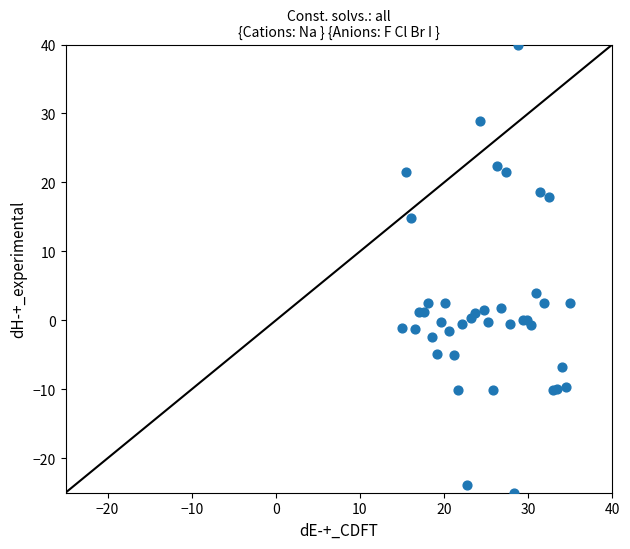

What Y value in the scatter plot is closest to 7?

4.0